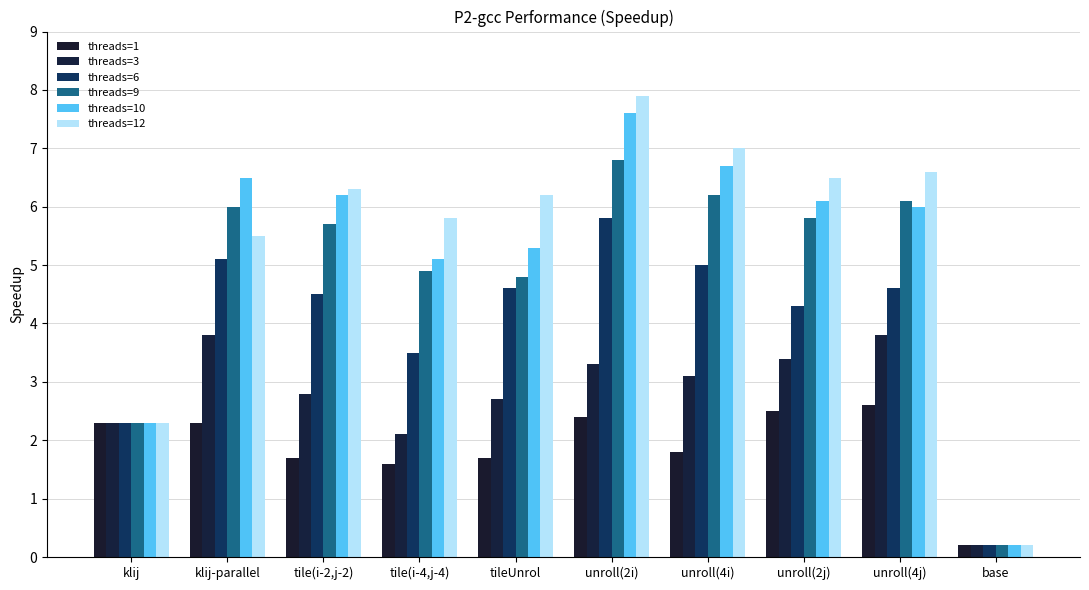

The value of threads=3 at unroll(2i) is 1.8. True or false?

False